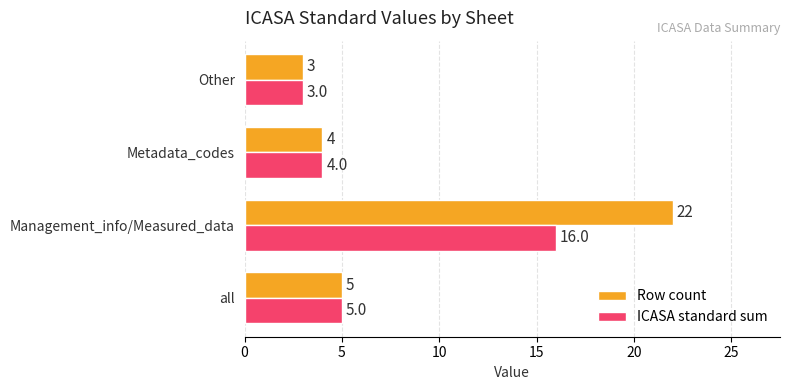

Rank the series by their average value, from lowest to highest.

ICASA standard sum, Row count